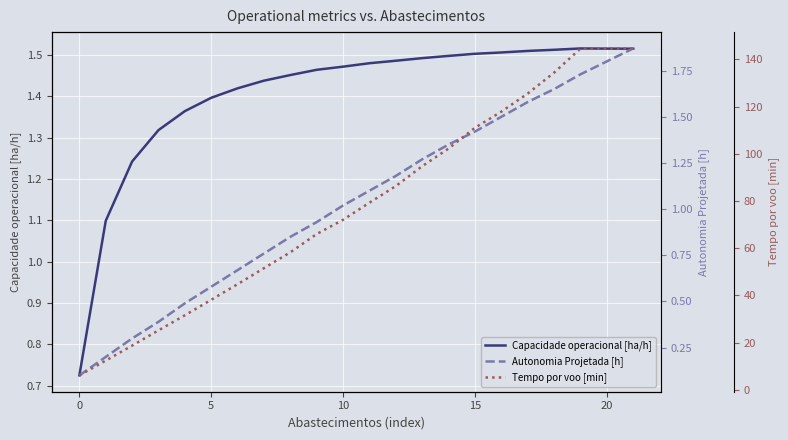

Where does the Tempo por voo [min] series first go above 79?

11